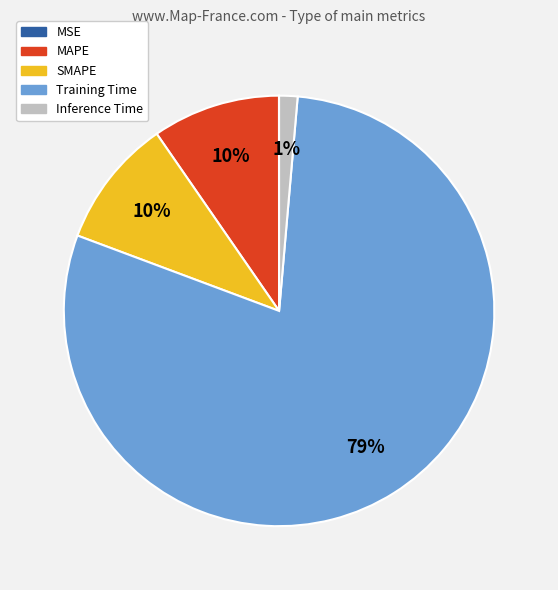

To the nearest percent, what is the difference between the largest and smallest slice percentages?

79%